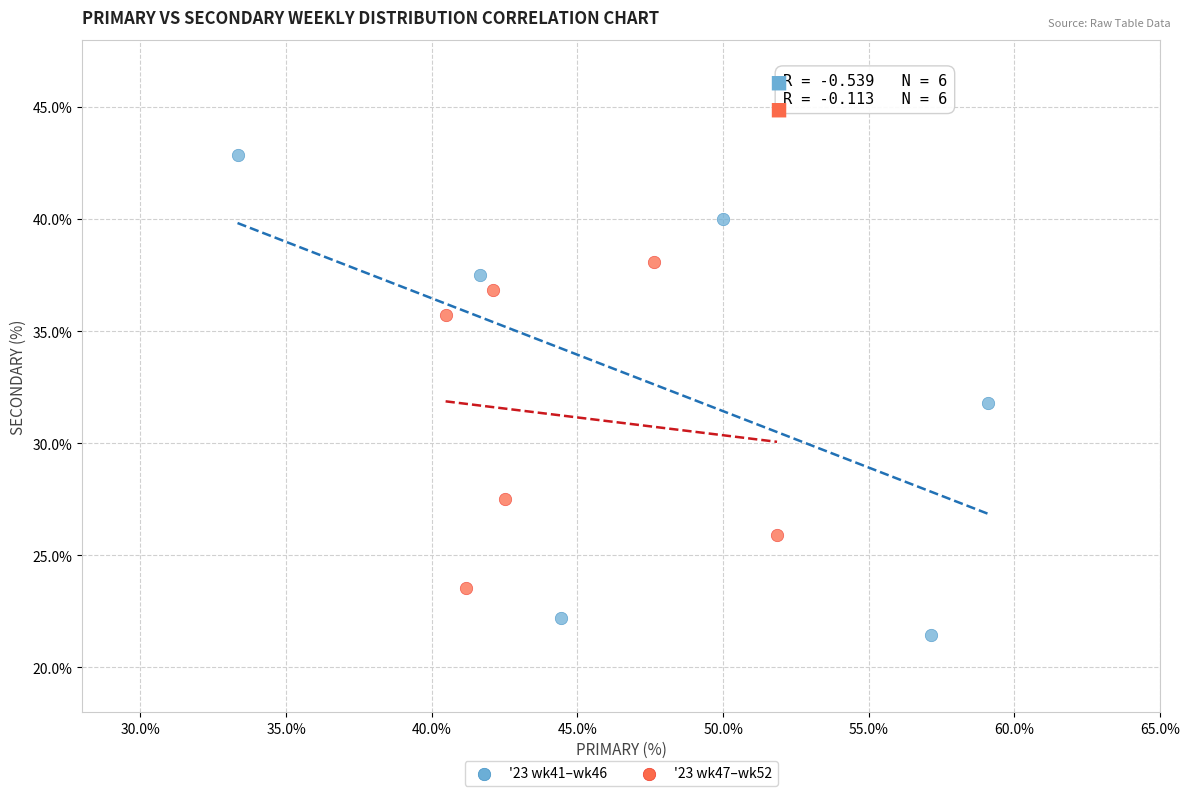

Which series reaches the minimum Y coordinate?

'23 wk41–wk46